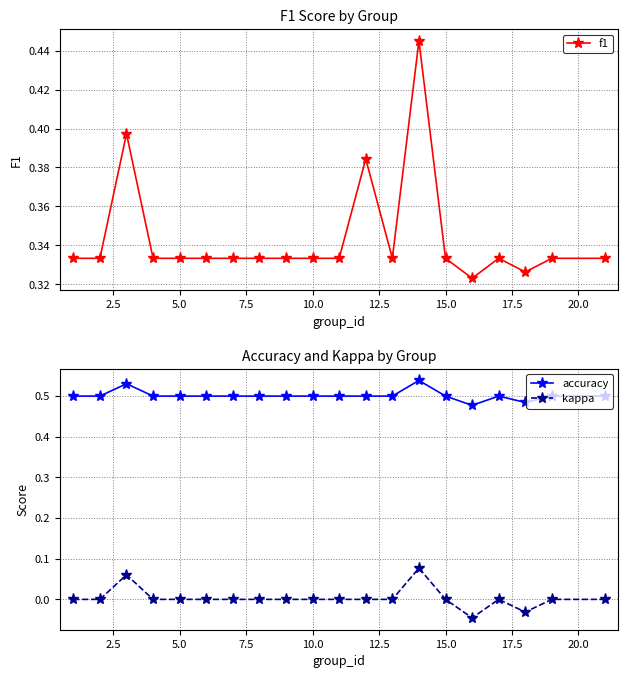

What is the sum of all f1 values?

6.9